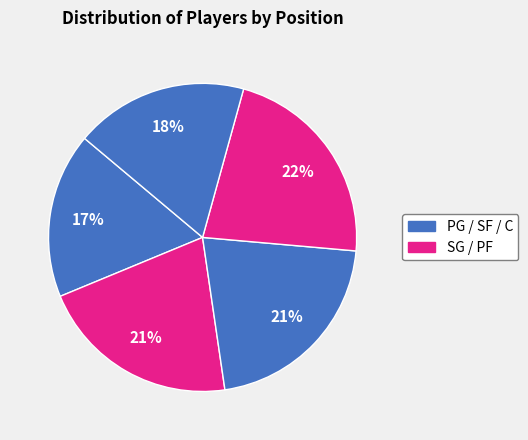

Count the number of slices in the pie.

5